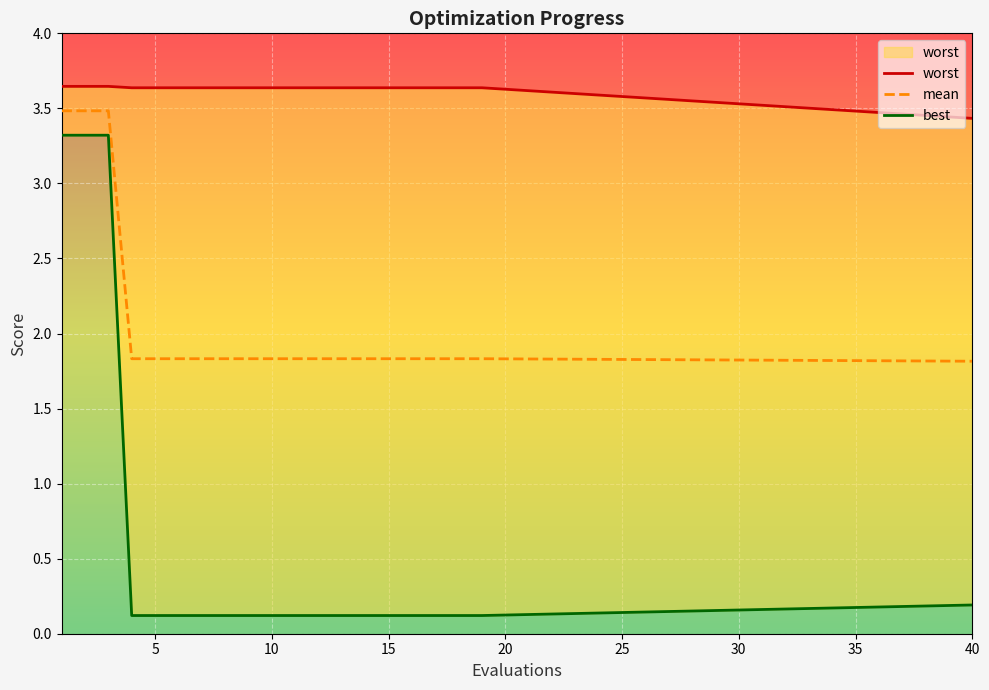

At 40, list the series in order from largest to smallest.

worst, mean, best